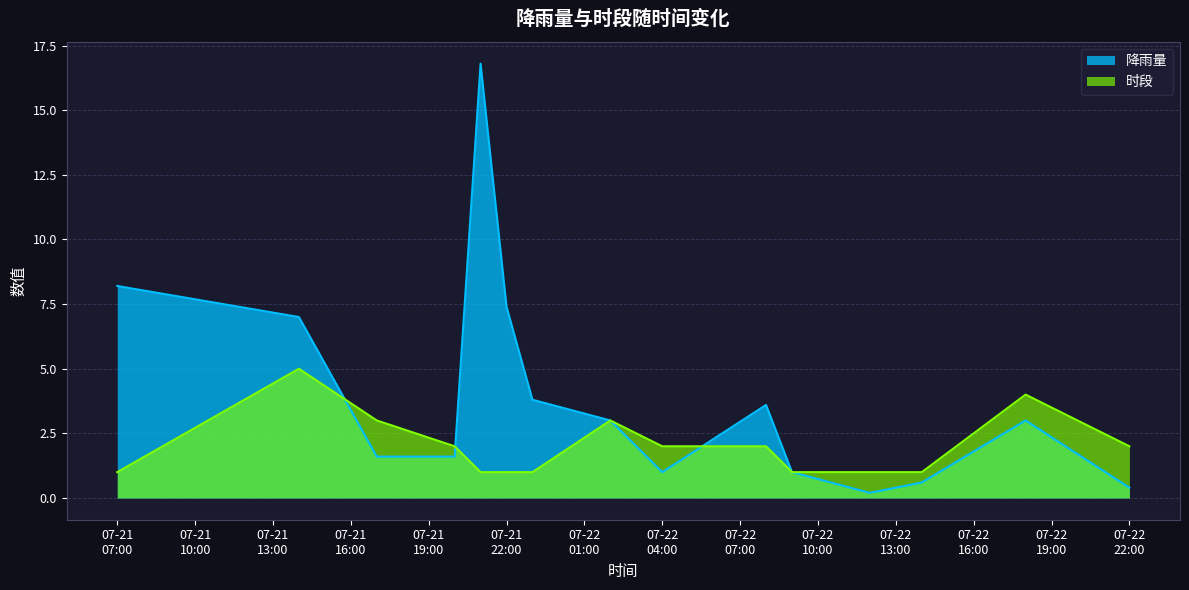

What is the difference between the maximum and minimum values in the 降雨量 series?

16.6